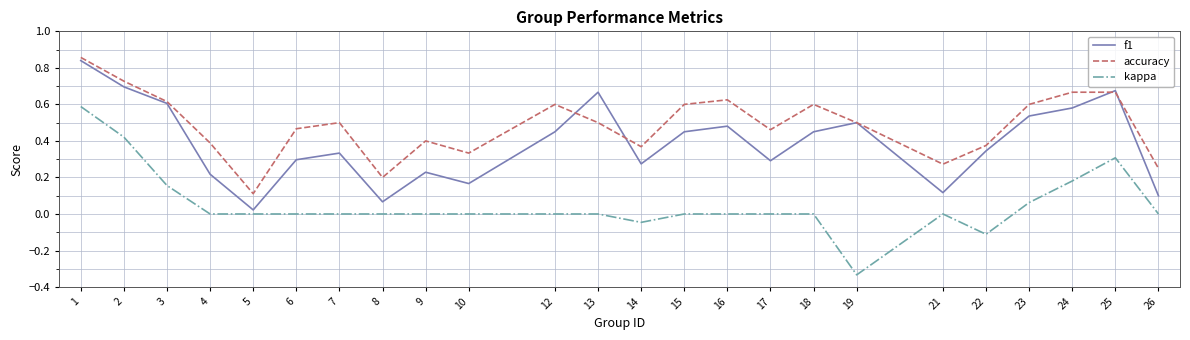

Rank the series by their average value, from highest to lowest.

accuracy, f1, kappa